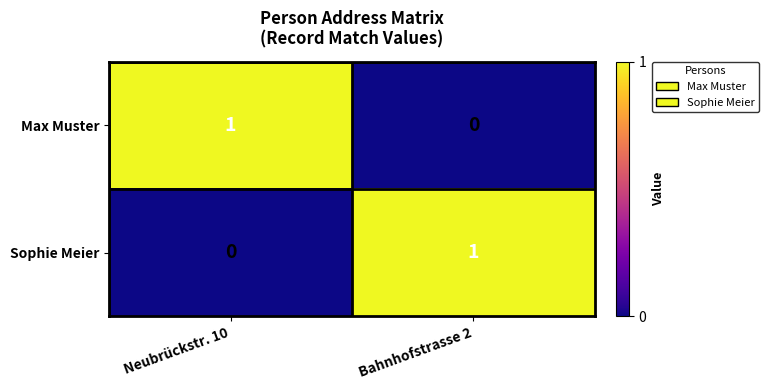

Which category has the lowest value in the Sophie Meier series?

Neubrückstr. 10